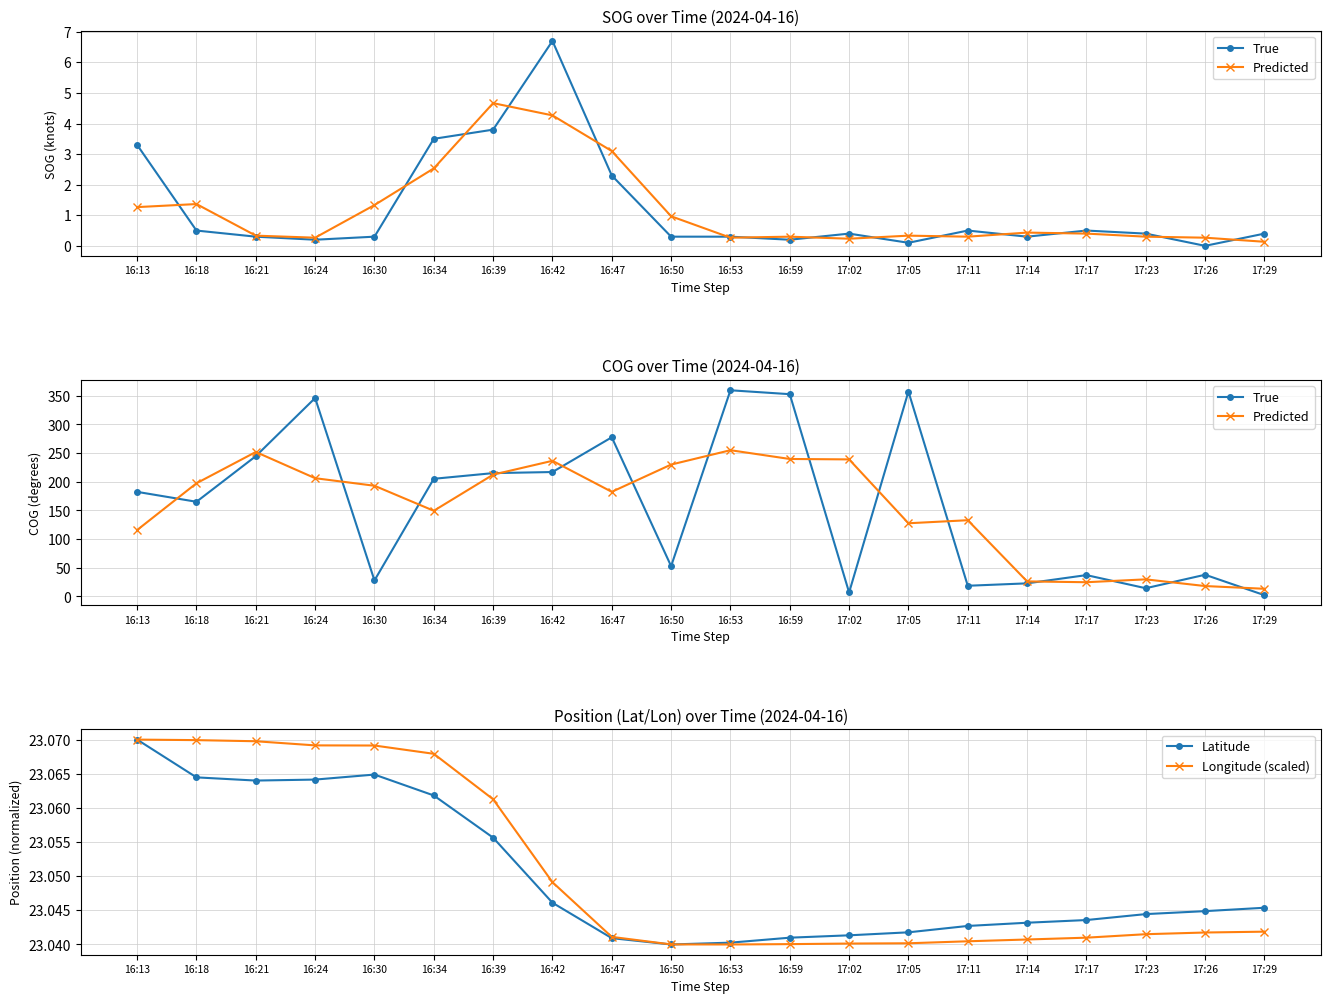

Between 16:18 and 17:29, which series saw the biggest shift?

Predicted